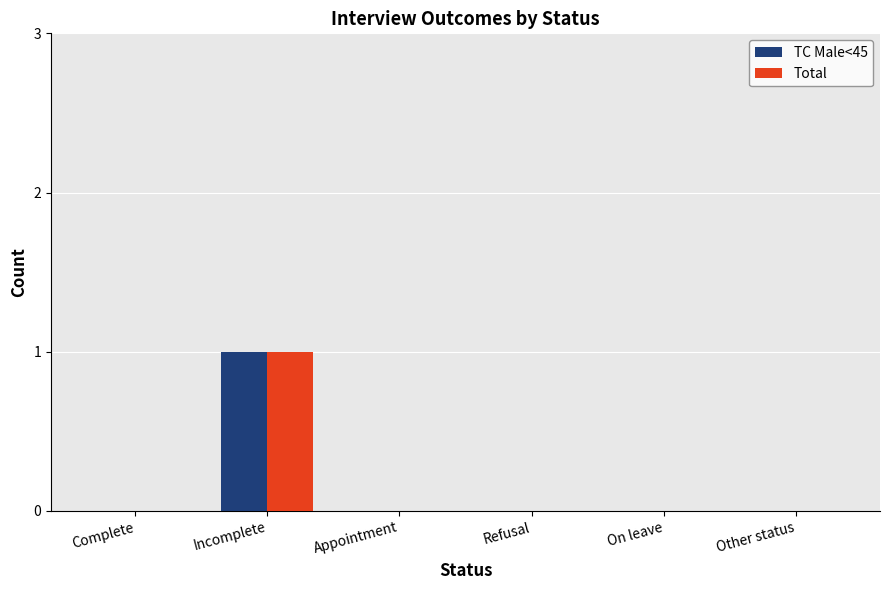

Reading left to right, what are all the values shown in this chart?

TC Male<45: 0	1	0	0	0	0
Total: 0	1	0	0	0	0